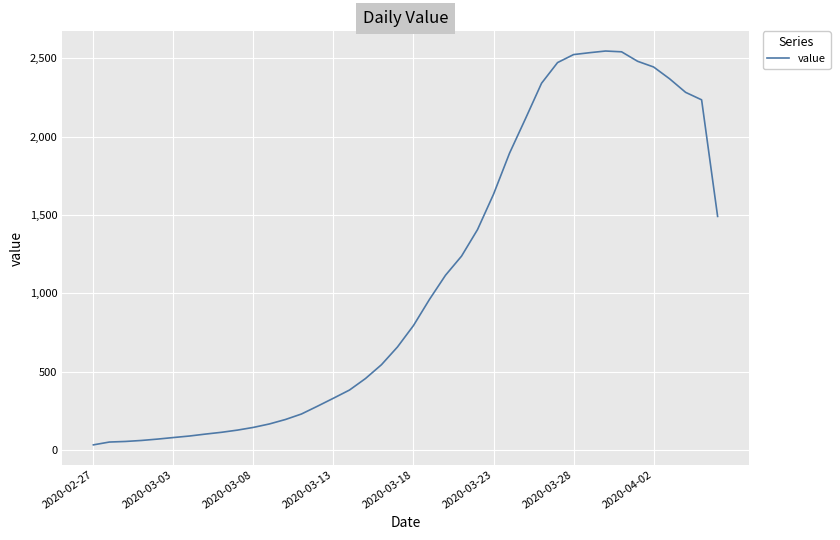

What is the maximum value shown in the chart?

2545.0